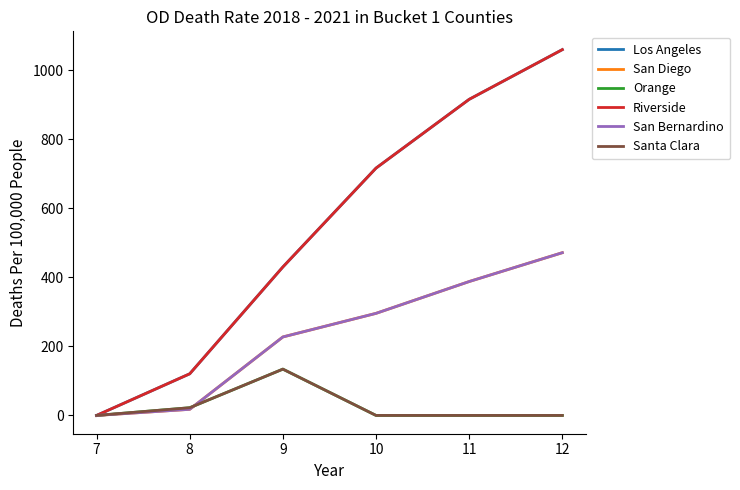

True or false: San Bernardino has more than 1 points higher than both neighbors.

False